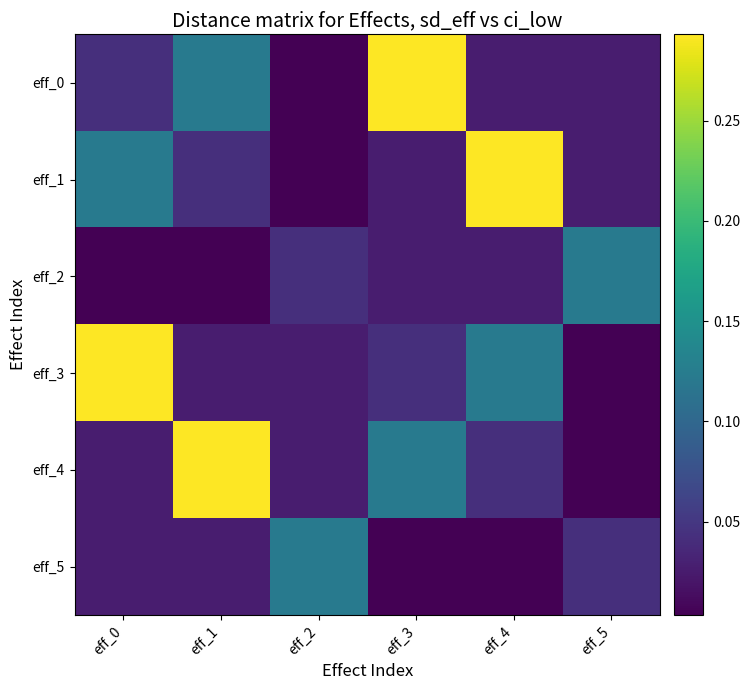

What is the difference between the highest and lowest values at eff_3?

0.3